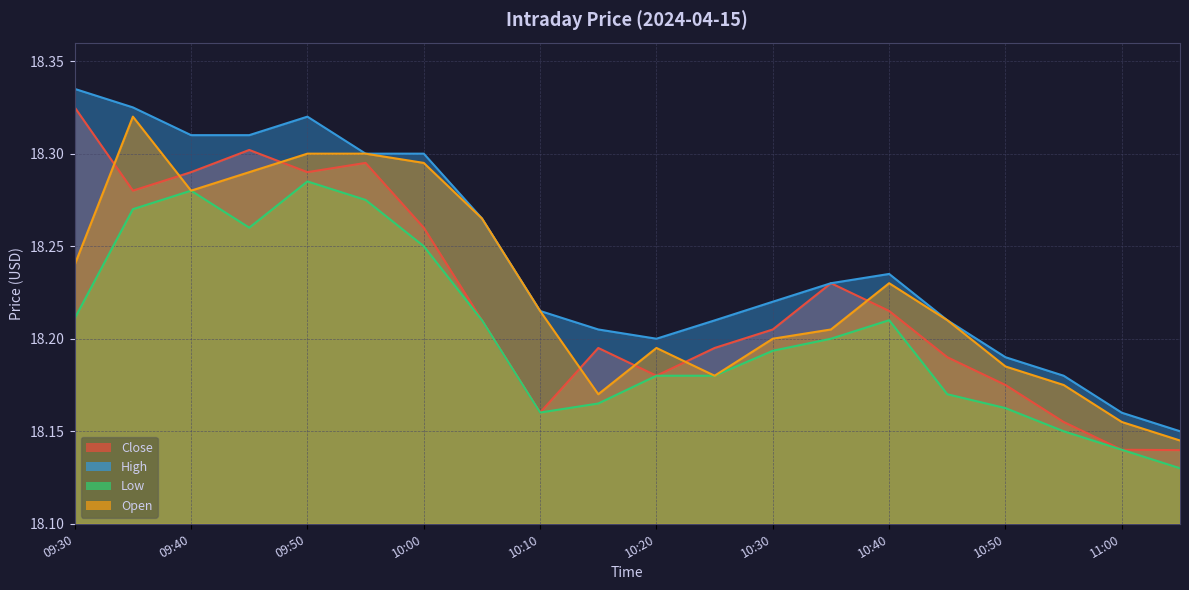

Reading left to right, list all the values displayed in this chart.

Close: 09:30=18.3	09:35=18.3	09:40=18.3	09:45=18.3	09:50=18.3	09:55=18.3	10:00=18.3	10:05=18.2	10:10=18.2	10:15=18.2	10:20=18.2	10:25=18.2	10:30=18.2	10:35=18.2	10:40=18.2	10:45=18.2	10:50=18.2	10:55=18.2	11:00=18.1	11:05=18.1
High: 09:30=18.3	09:35=18.3	09:40=18.3	09:45=18.3	09:50=18.3	09:55=18.3	10:00=18.3	10:05=18.3	10:10=18.2	10:15=18.2	10:20=18.2	10:25=18.2	10:30=18.2	10:35=18.2	10:40=18.2	10:45=18.2	10:50=18.2	10:55=18.2	11:00=18.2	11:05=18.1
Low: 09:30=18.2	09:35=18.3	09:40=18.3	09:45=18.3	09:50=18.3	09:55=18.3	10:00=18.2	10:05=18.2	10:10=18.2	10:15=18.2	10:20=18.2	10:25=18.2	10:30=18.2	10:35=18.2	10:40=18.2	10:45=18.2	10:50=18.2	10:55=18.1	11:00=18.1	11:05=18.1
Open: 09:30=18.2	09:35=18.3	09:40=18.3	09:45=18.3	09:50=18.3	09:55=18.3	10:00=18.3	10:05=18.3	10:10=18.2	10:15=18.2	10:20=18.2	10:25=18.2	10:30=18.2	10:35=18.2	10:40=18.2	10:45=18.2	10:50=18.2	10:55=18.2	11:00=18.2	11:05=18.1